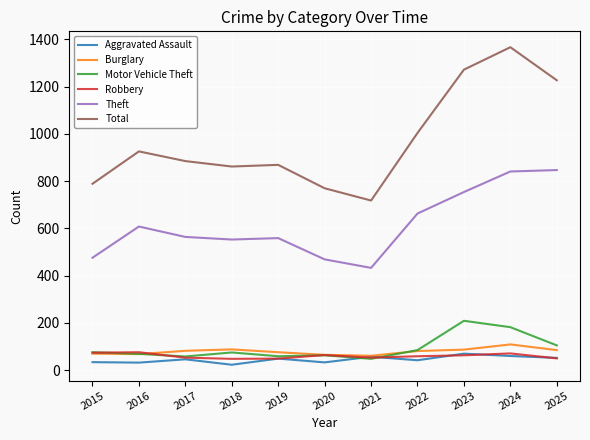

Is it true that Robbery equals 119 at 2015?

False